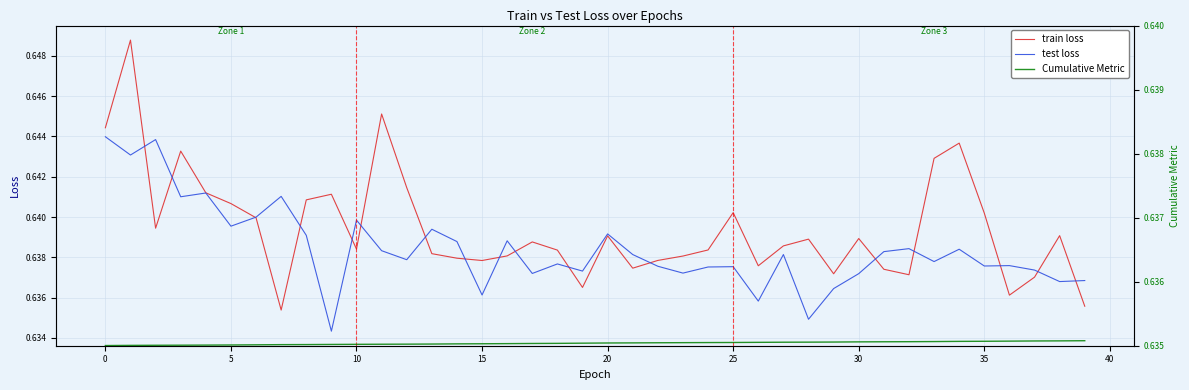

True or false: test loss and train loss cross at least once.

True